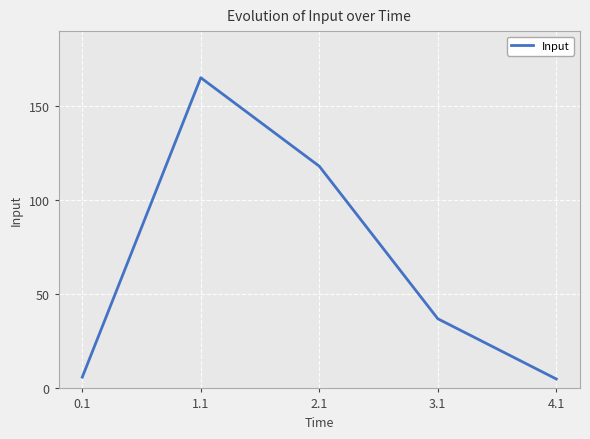

The value at 2.1 is 118. True or false?

True